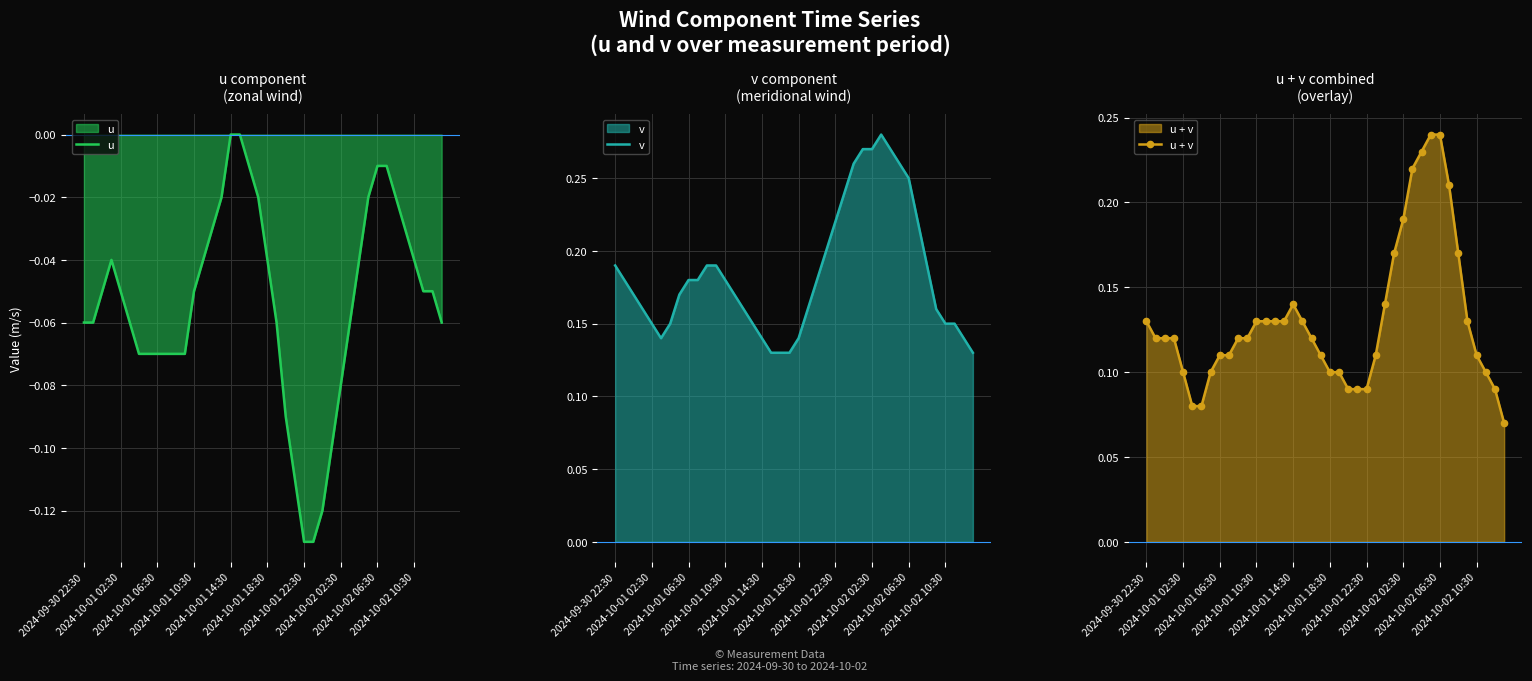

Reading left to right, what are all the values shown in this chart?

u: -0.1	-0.1	-0.1	-0.0	-0.1	-0.1	-0.1	-0.1	-0.1	-0.1	-0.1	-0.1	-0.1	-0.0	-0.0	-0.0	-0.0	-0.0	-0.0	-0.0	-0.0	-0.1	-0.1	-0.1	-0.1	-0.1	-0.1	-0.1	-0.1	-0.1	-0.0	-0.0	-0.0	-0.0	-0.0	-0.0	-0.0	-0.1	-0.1	-0.1
v: 0.2	0.2	0.2	0.2	0.1	0.1	0.1	0.2	0.2	0.2	0.2	0.2	0.2	0.2	0.2	0.1	0.1	0.1	0.1	0.1	0.1	0.2	0.2	0.2	0.2	0.2	0.3	0.3	0.3	0.3	0.3	0.3	0.2	0.2	0.2	0.2	0.1	0.1	0.1	0.1
u + v: 0.1	0.1	0.1	0.1	0.1	0.1	0.1	0.1	0.1	0.1	0.1	0.1	0.1	0.1	0.1	0.1	0.1	0.1	0.1	0.1	0.1	0.1	0.1	0.1	0.1	0.1	0.1	0.2	0.2	0.2	0.2	0.2	0.2	0.2	0.2	0.1	0.1	0.1	0.1	0.1